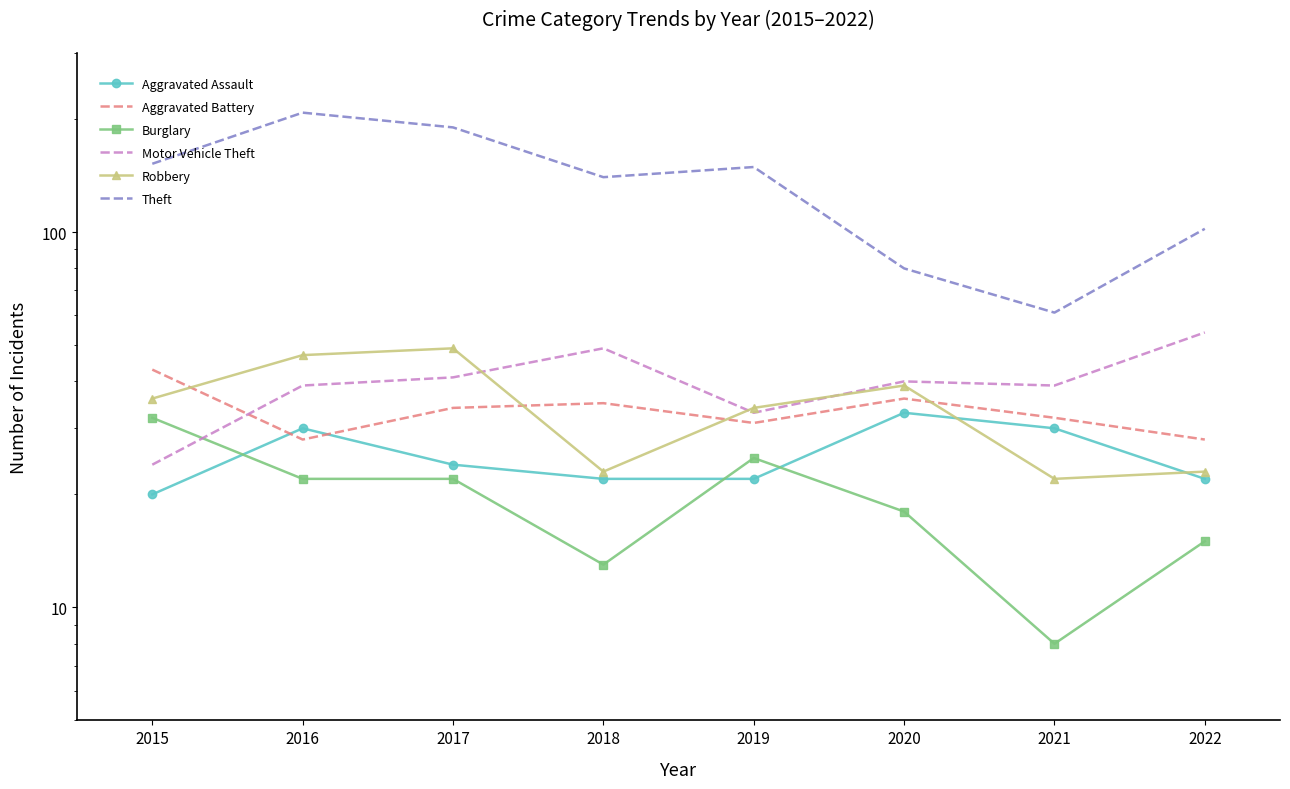

What is the value of the Theft point at the 4th from the left?

140